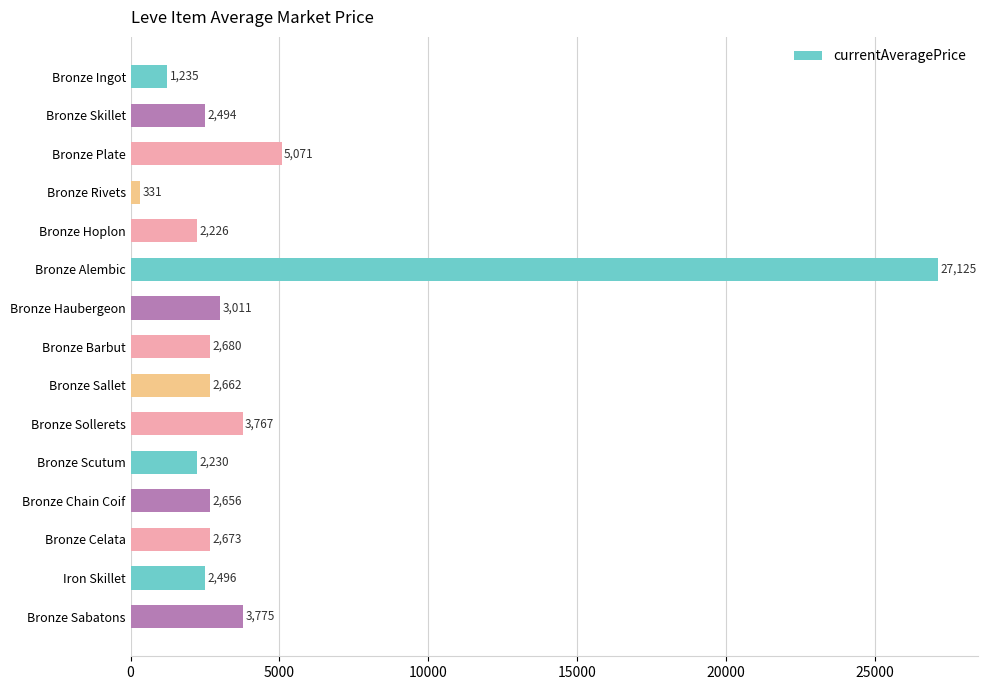

What is the label of the 12th bar from the top?

Bronze Chain Coif